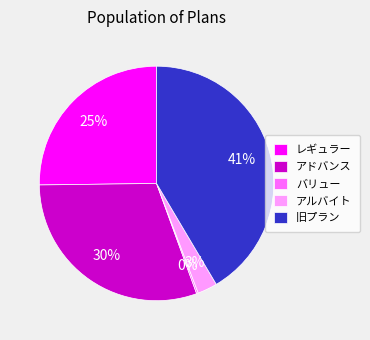

Is it true that レギュラー is 25% of the pie?

True